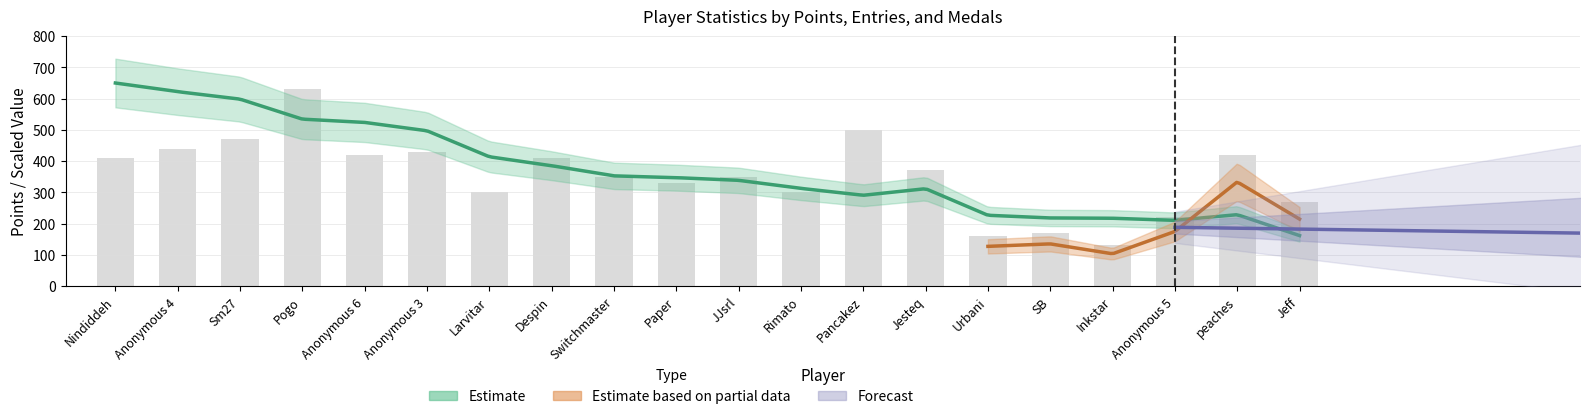

Does the chart contain any negative values?

No